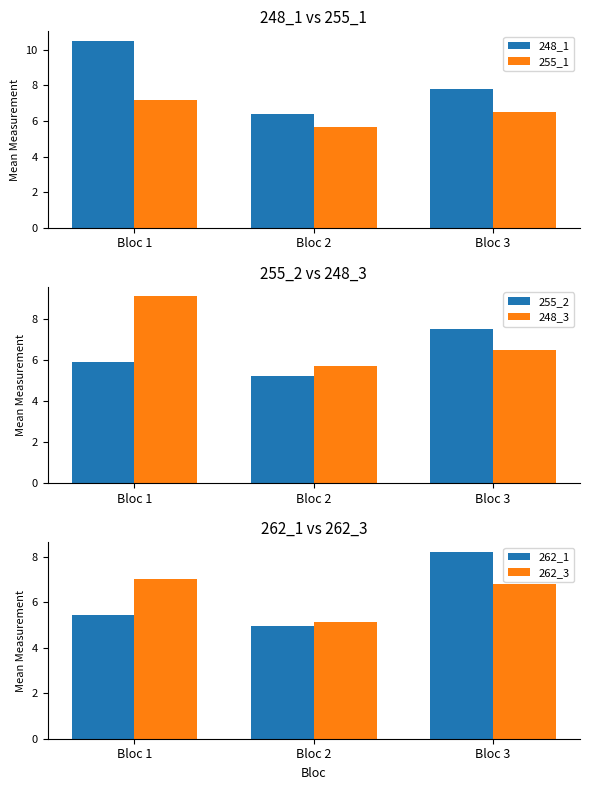

What is the spread (max minus min) of values at Bloc 1?

5.1